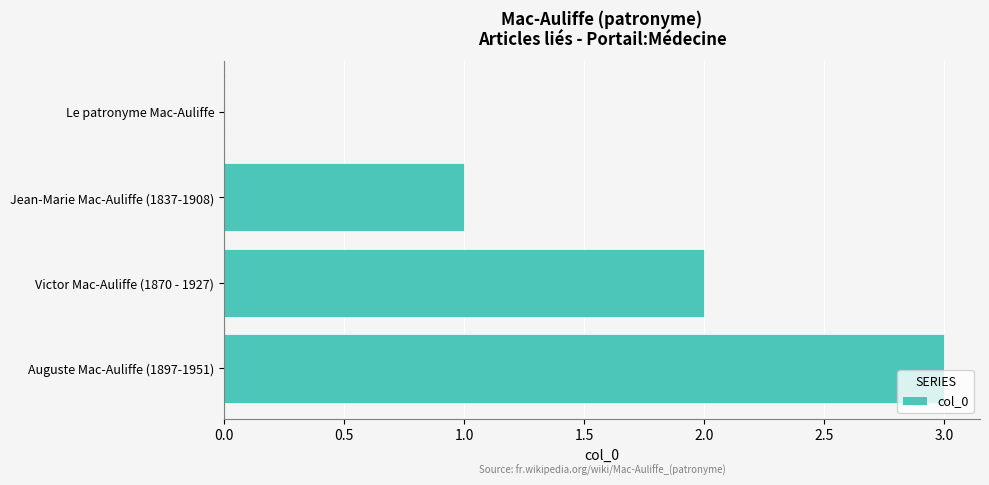

What is the ratio of the value at Victor Mac-Auliffe (1870 - 1927) to the value at Jean-Marie Mac-Auliffe (1837-1908)?

2.0